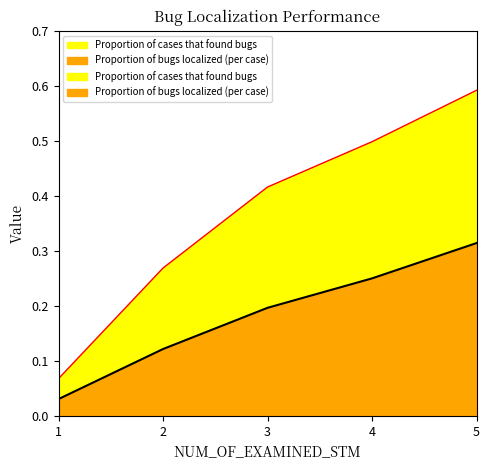

How many distinct data groups are displayed?

2